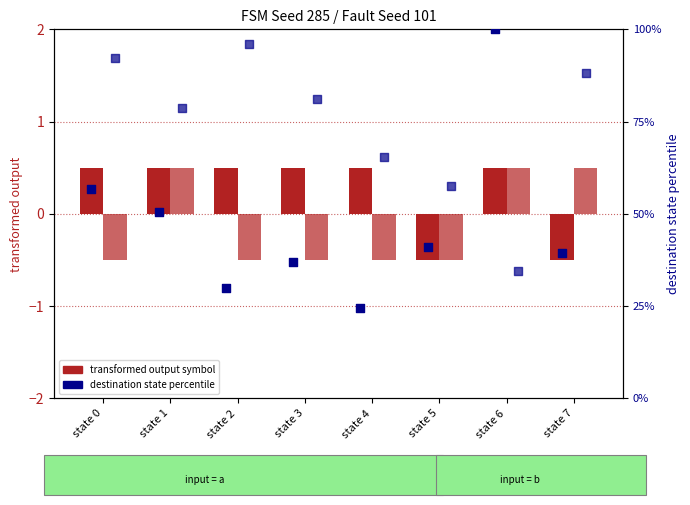

Is the value of dest state % (a) at state 5 greater than the value of output symbol (b) at state 4?

Yes